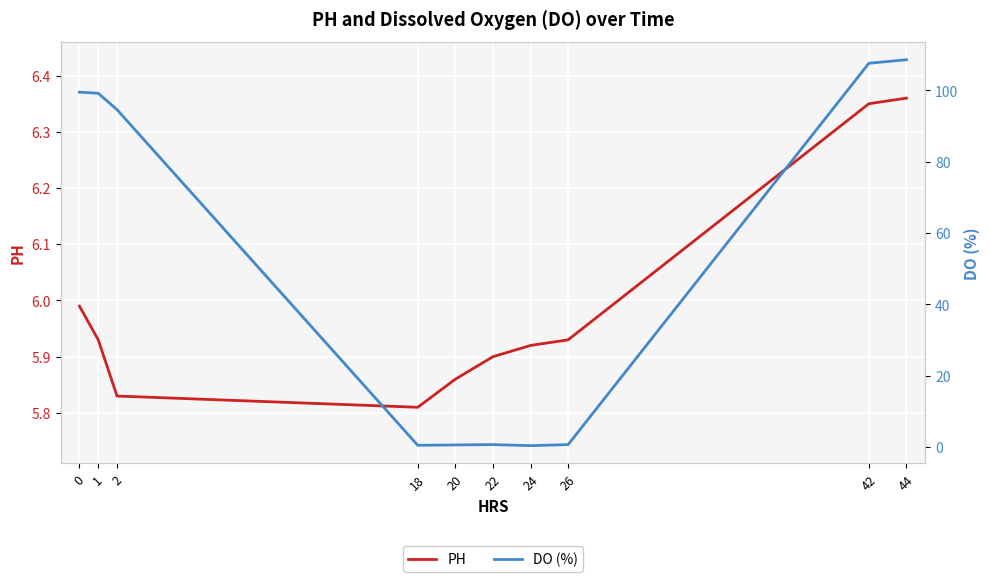

Which series changed the most between 20 and 42?

DO (%)